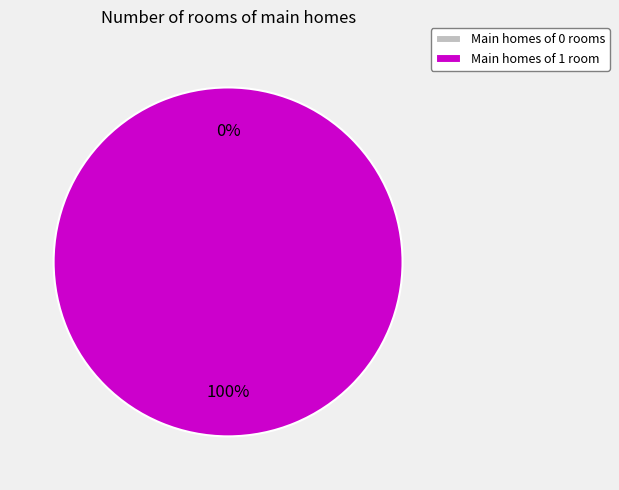

The 0 slice represents 0% of the pie. True or false?

True